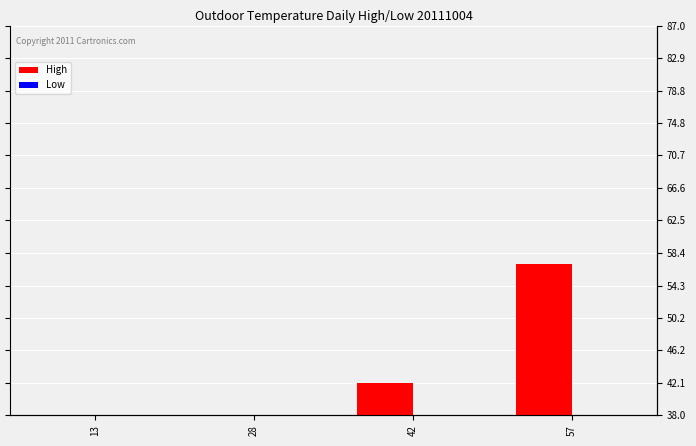

Between 13 and 28, which series saw the biggest shift?

High